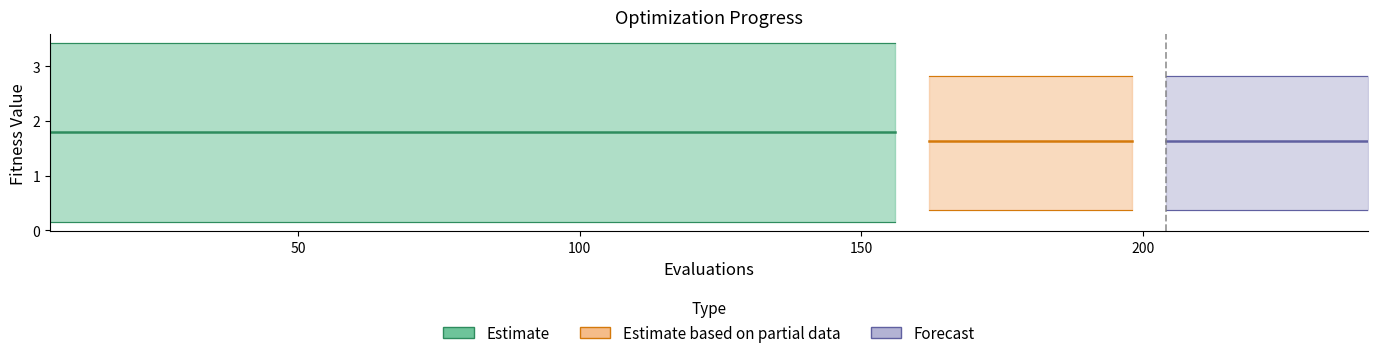

Reading left to right, what are all the values shown in this chart?

mean: 1.8	1.8	1.8	1.8	1.8	1.8	1.8	1.8	1.8	1.8	1.8	1.8	1.8	1.8	1.8	1.8	1.8	1.8	1.8	1.8	1.8	1.8	1.8	1.8	1.8	1.8	1.6	1.6	1.6	1.6	1.6	1.6	1.6	1.6	1.6	1.6	1.6	1.6	1.6	1.6
best: 0.1	0.1	0.1	0.1	0.1	0.1	0.1	0.1	0.1	0.1	0.1	0.1	0.1	0.1	0.1	0.1	0.1	0.1	0.1	0.1	0.1	0.1	0.1	0.1	0.1	0.1	0.4	0.4	0.4	0.4	0.4	0.4	0.4	0.4	0.4	0.4	0.4	0.4	0.4	0.4
worst: 3.4	3.4	3.4	3.4	3.4	3.4	3.4	3.4	3.4	3.4	3.4	3.4	3.4	3.4	3.4	3.4	3.4	3.4	3.4	3.4	3.4	3.4	3.4	3.4	3.4	3.4	2.8	2.8	2.8	2.8	2.8	2.8	2.8	2.8	2.8	2.8	2.8	2.8	2.8	2.8